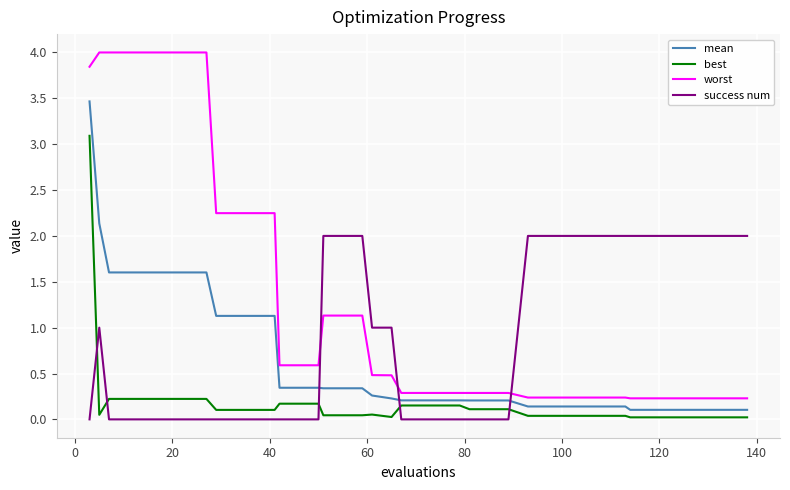

List the series in order of their peak value, lowest first.

success num, best, mean, worst